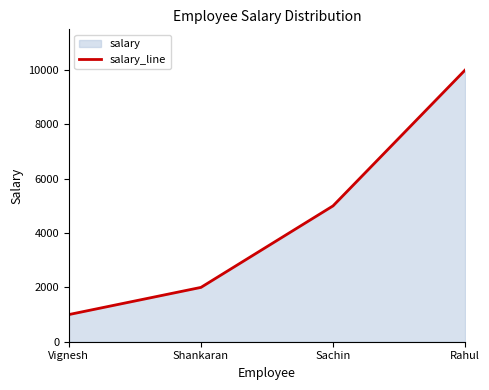

Where is the data nearest to the value 5500?

Sachin